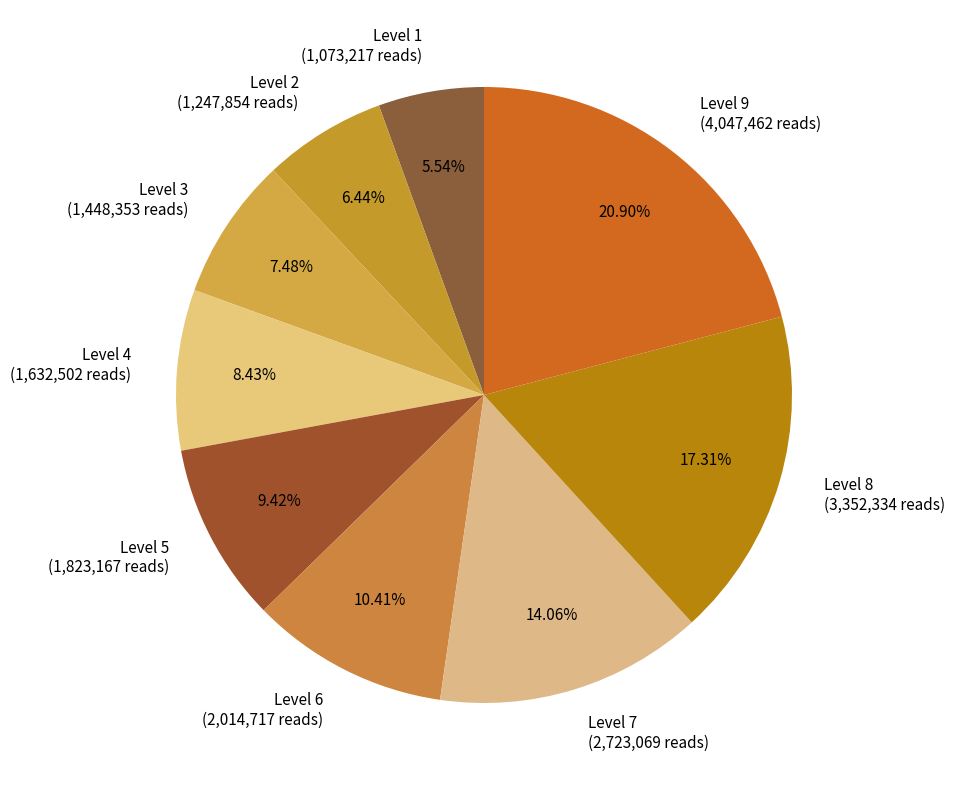

To the nearest percent, what is the difference between the Level 9 and Level 6 slice percentages?

10%